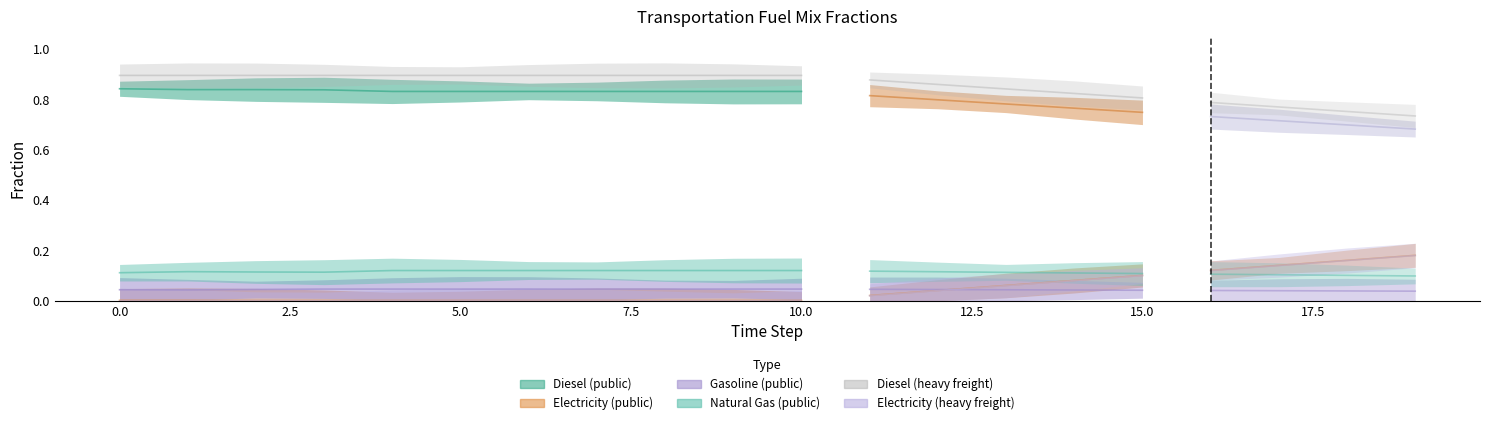

At which category does frac_trns_fuelmix_public_diesel reach its first local peak?

2